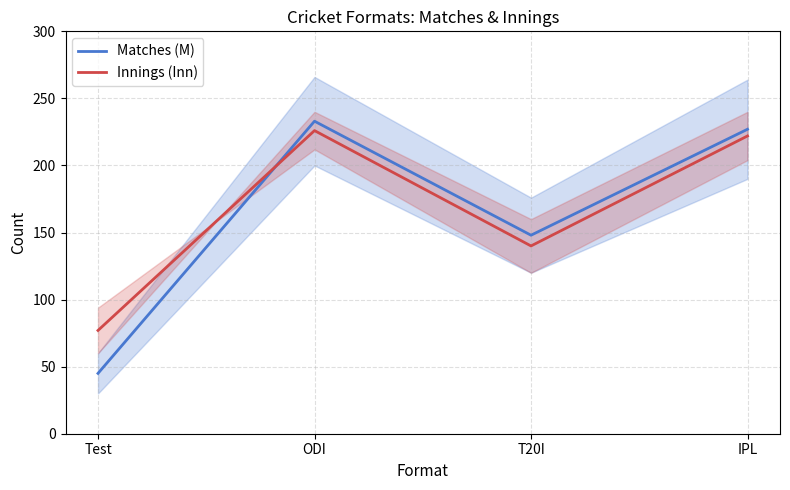

What is the value of the Innings (Inn) point at the 3rd from the left?

140